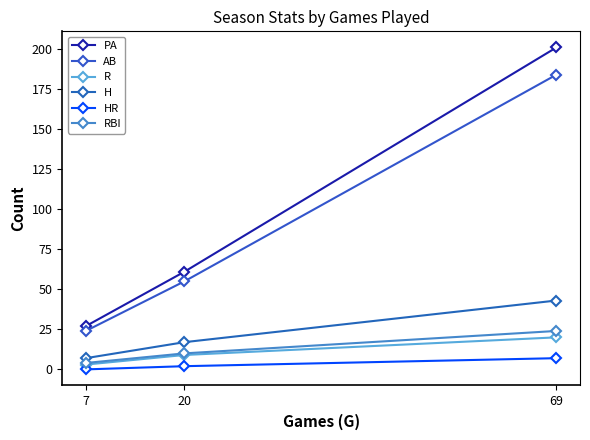

What is the lowest value of the AB series?

24